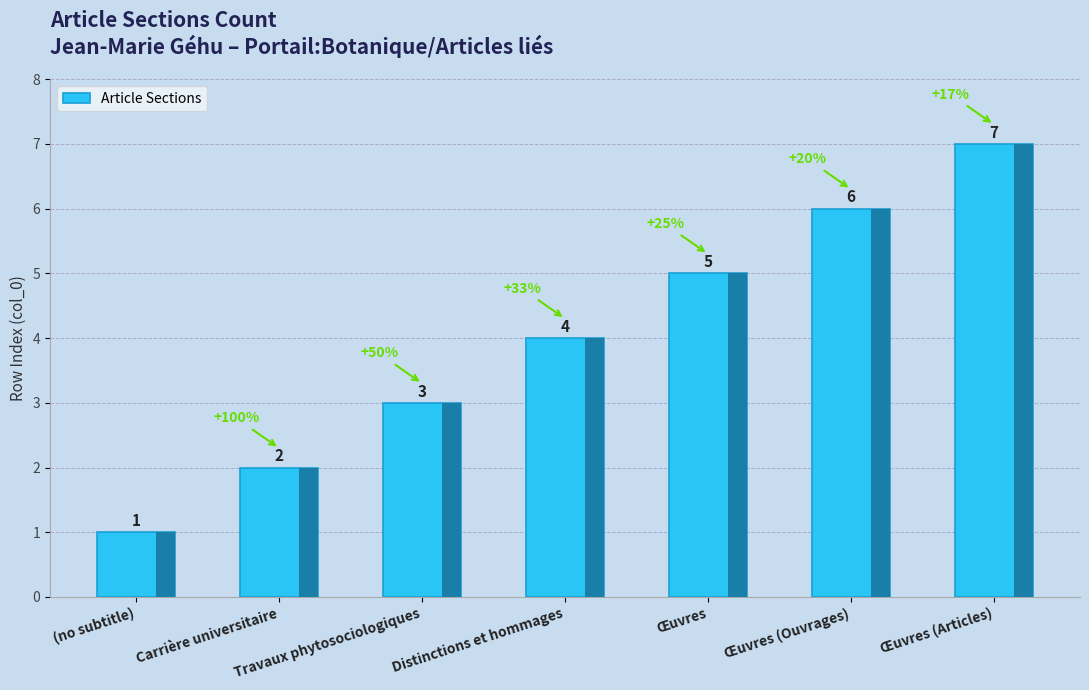

What is the label of the 5th bar from the right?

Travaux phytosociologiques